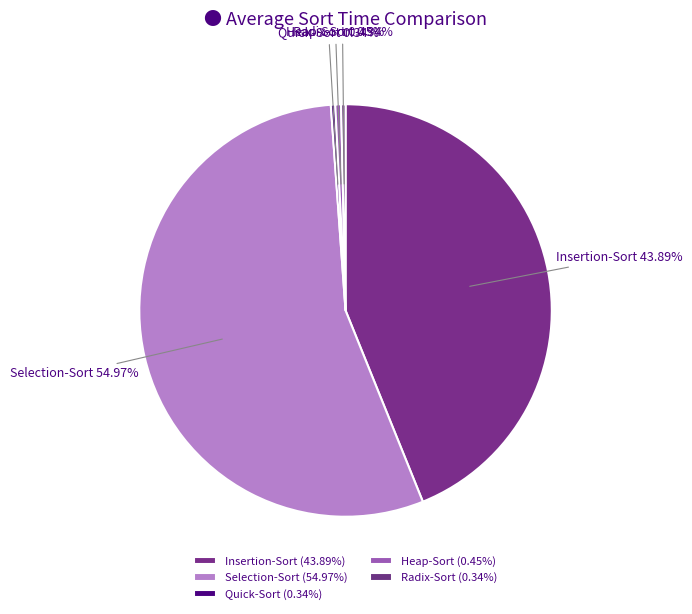

True or false: Selection-Sort accounts for 44% of the total.

False